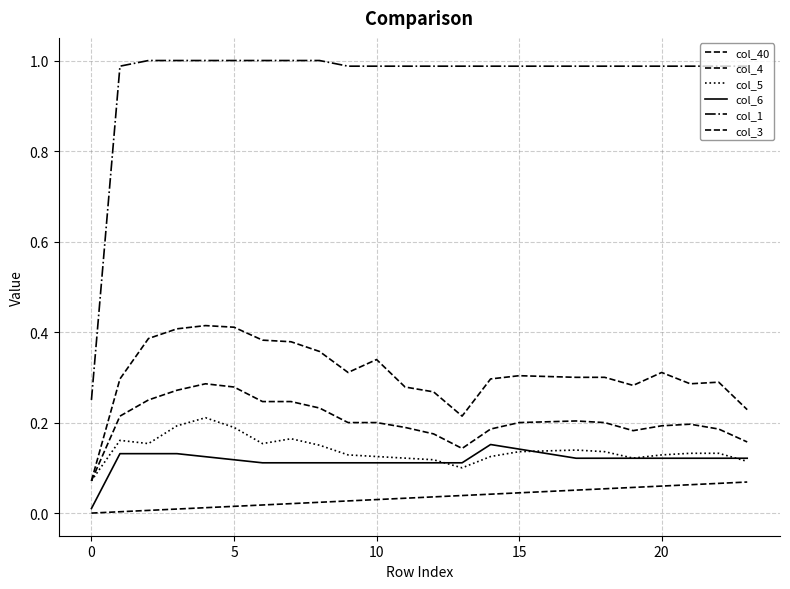

True or false: col_3 and col_40 cross at least once.

False